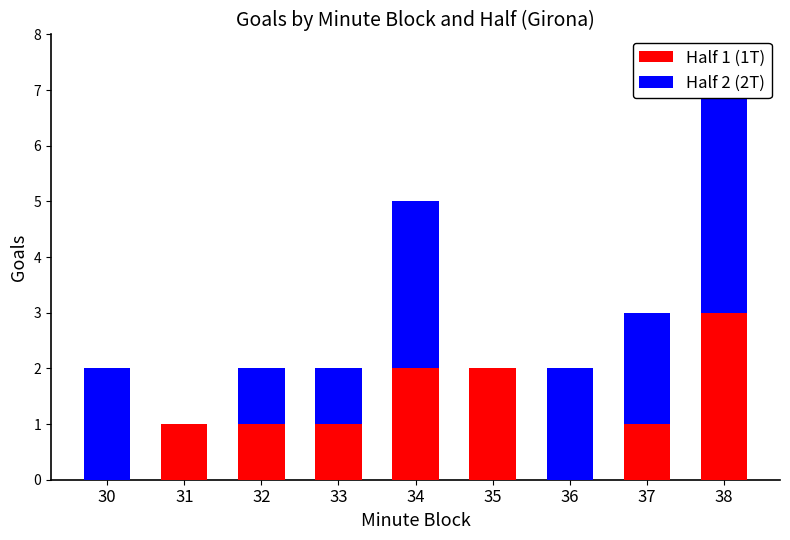

How many series are shown in this chart?

2